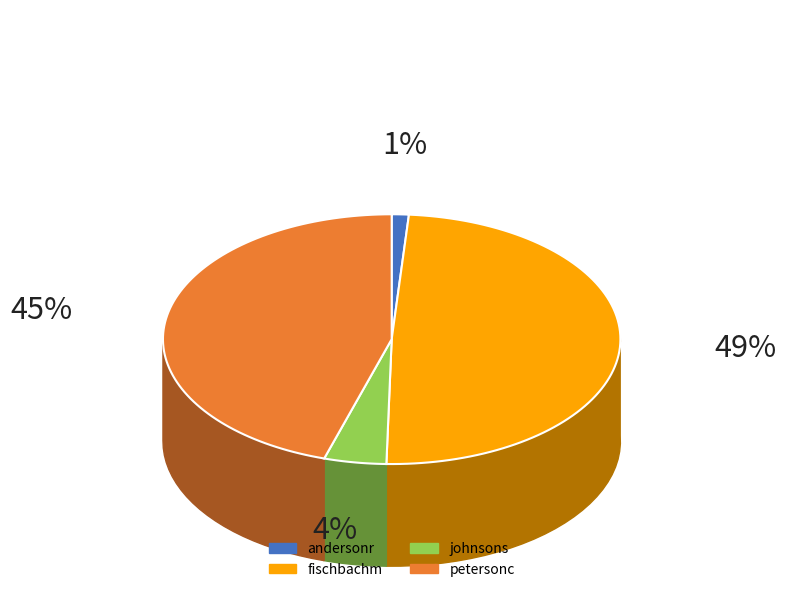

To the nearest percent, what is the difference between the fischbachm and johnsons slice percentages?

45%